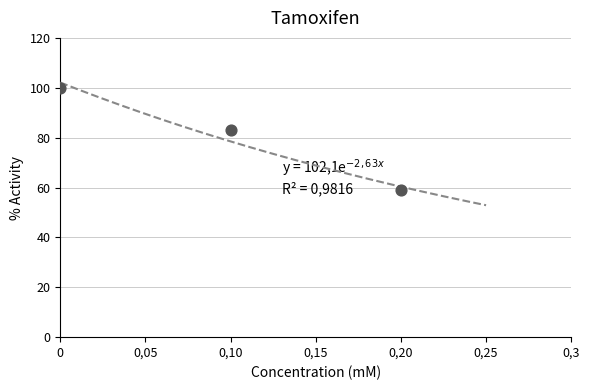

What Y value in the scatter plot is closest to 79?

83